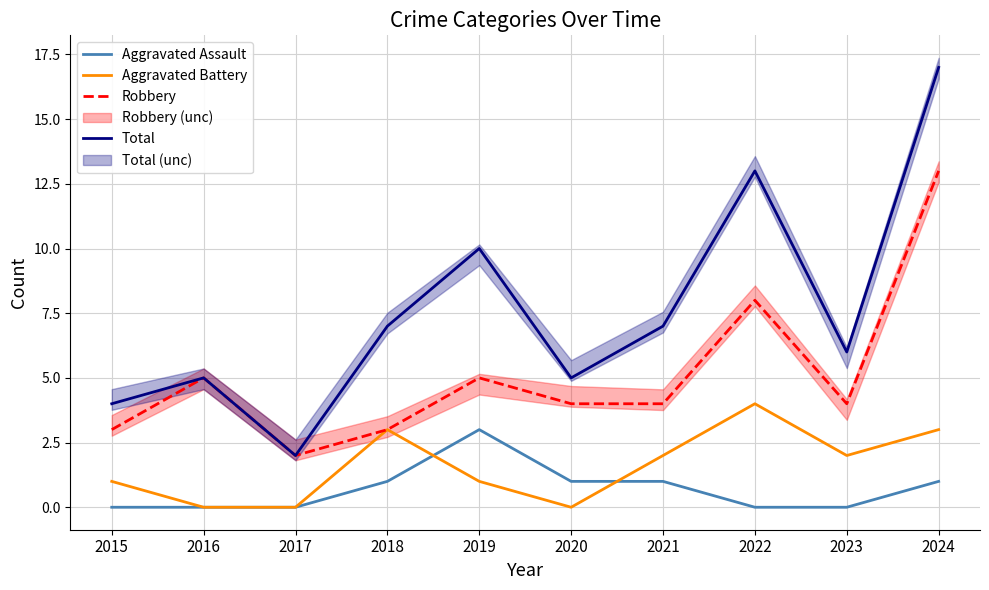

What is the value of the Total point at the 9th from the left?

6